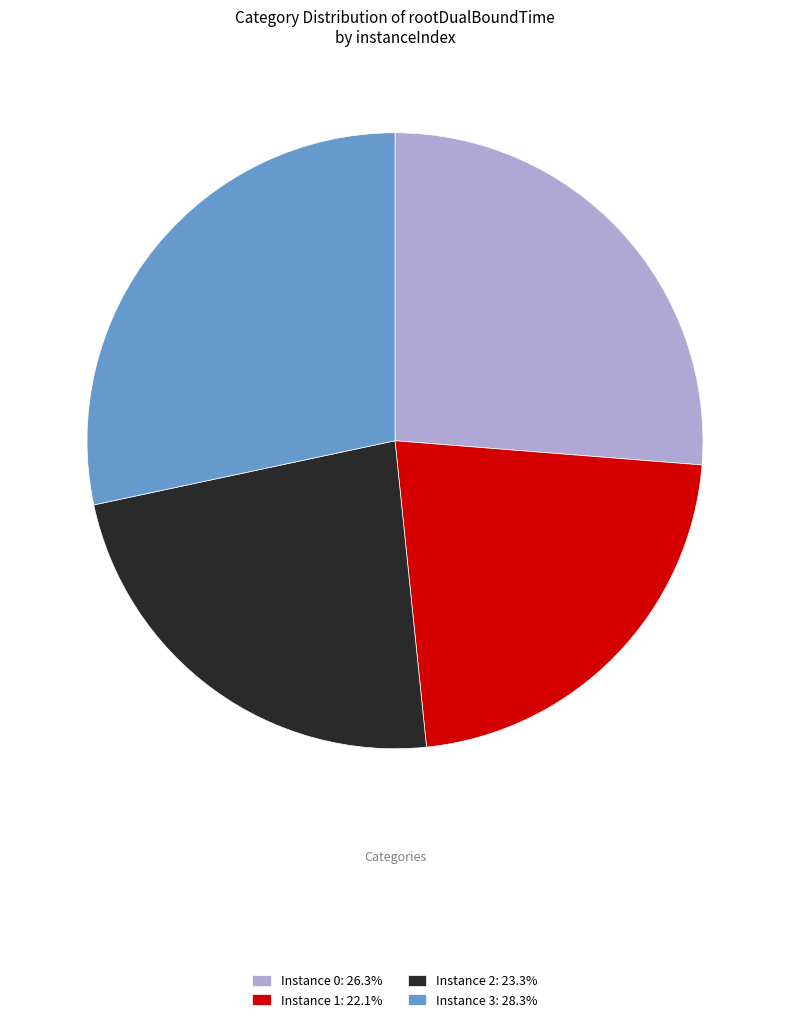

Do Instance 3: 28.3% and Instance 0: 26.3% together represent more than half of the pie?

Yes